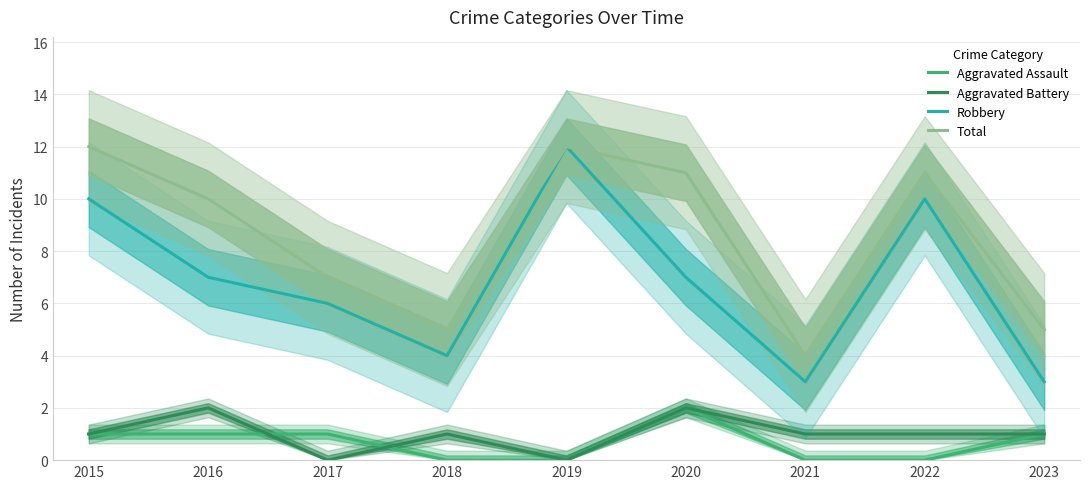

What is the maximum value shown in the chart?

12